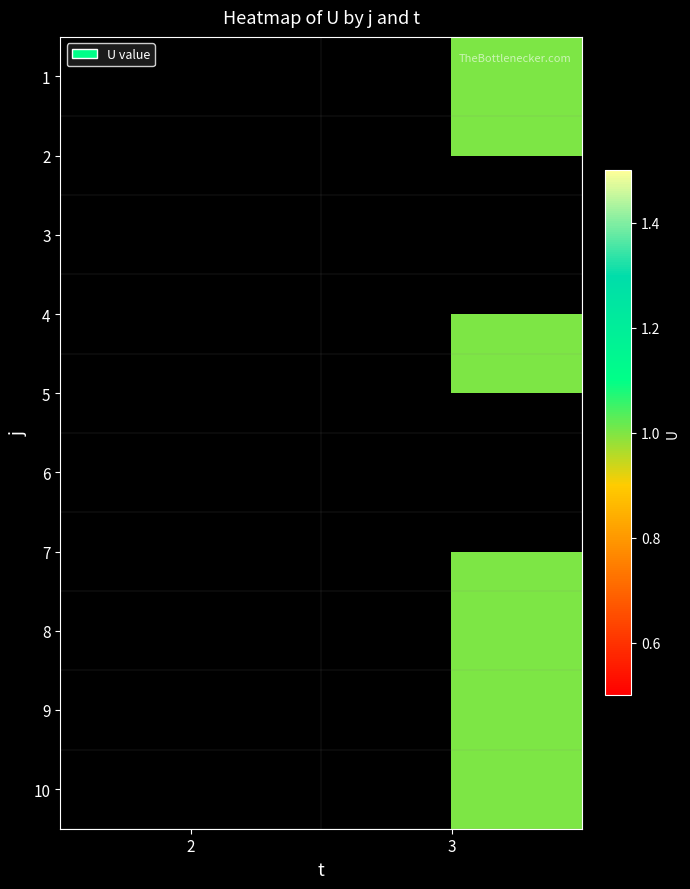

Is the value of 10 at 3 greater than the value of 3 at 2?

No